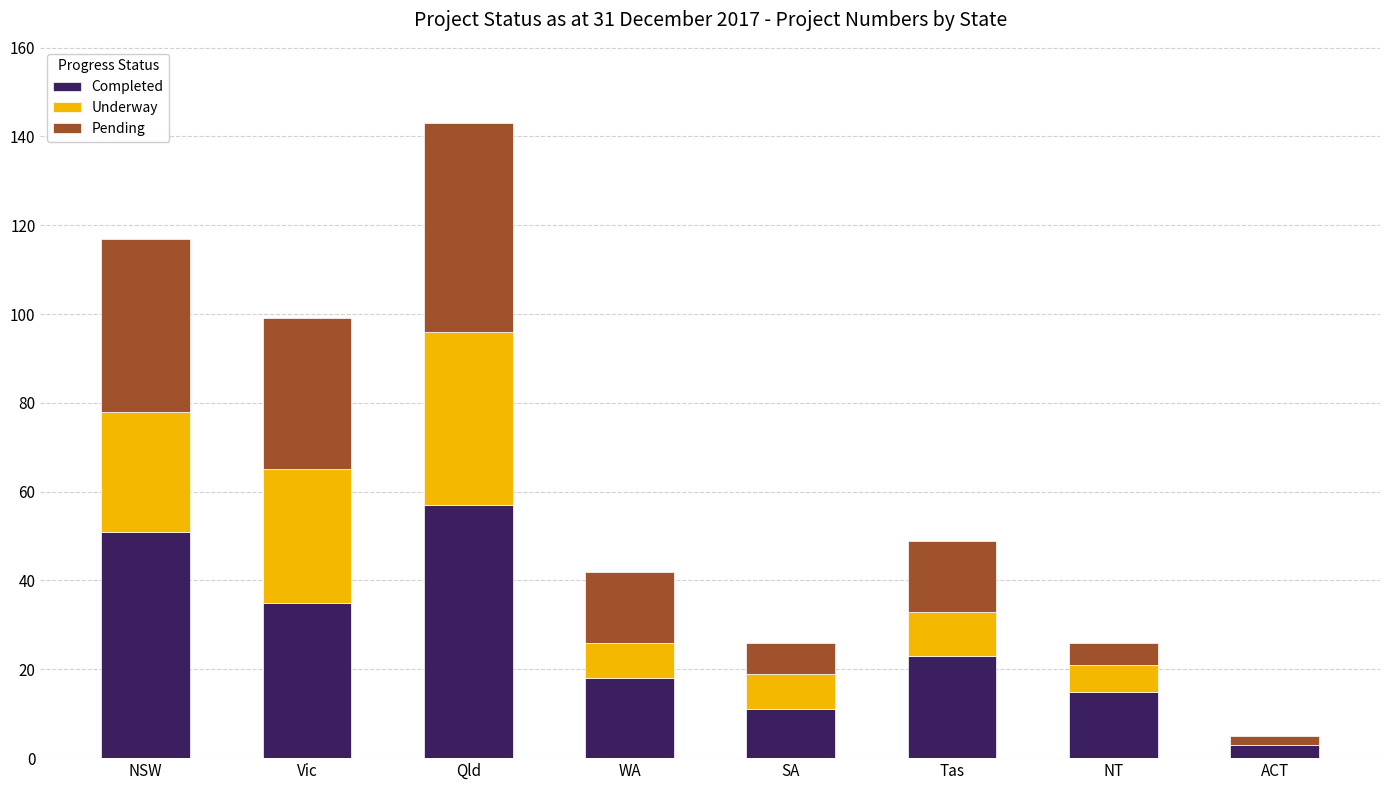

The value of Completed at NT is 25. True or false?

False